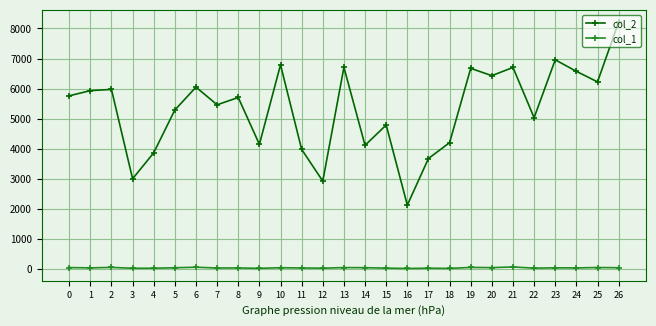

What is the total value across all series at 11?

4027